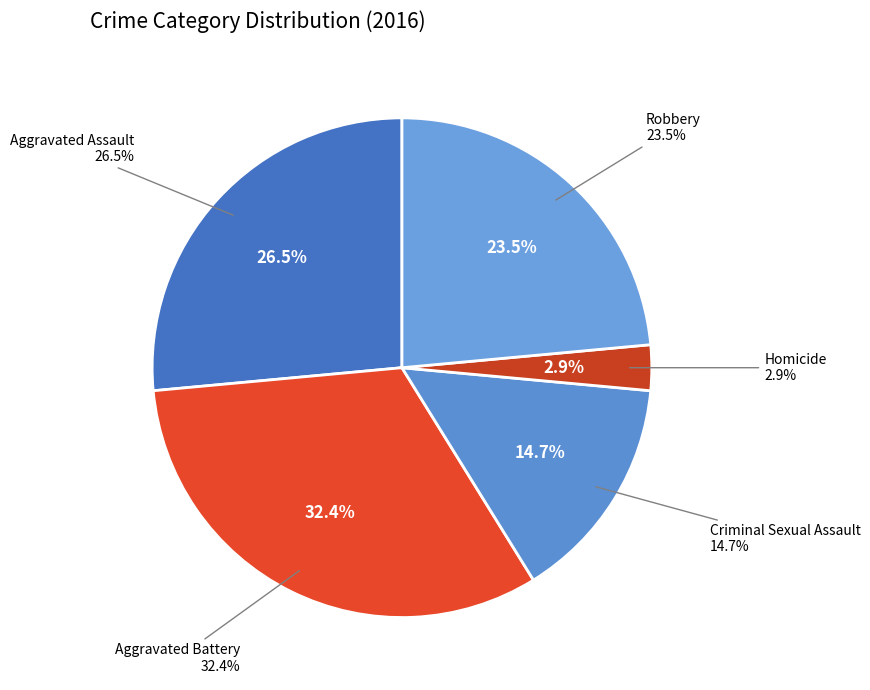

To the nearest percent, what portion does Aggravated Battery represent?

32%